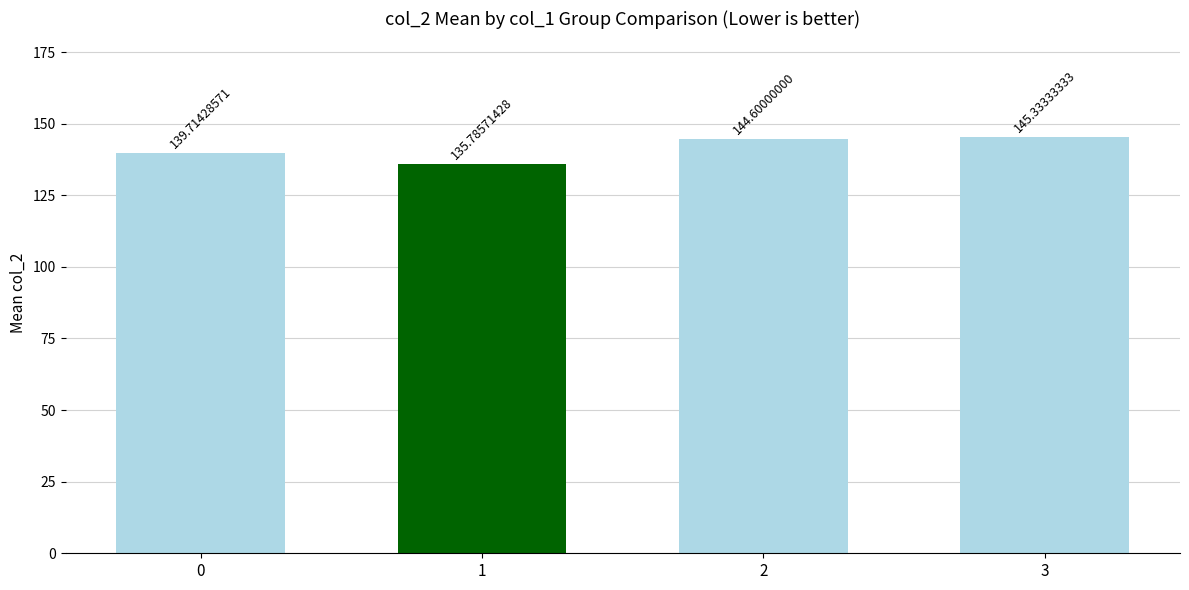

Count the number of data series in this chart.

1